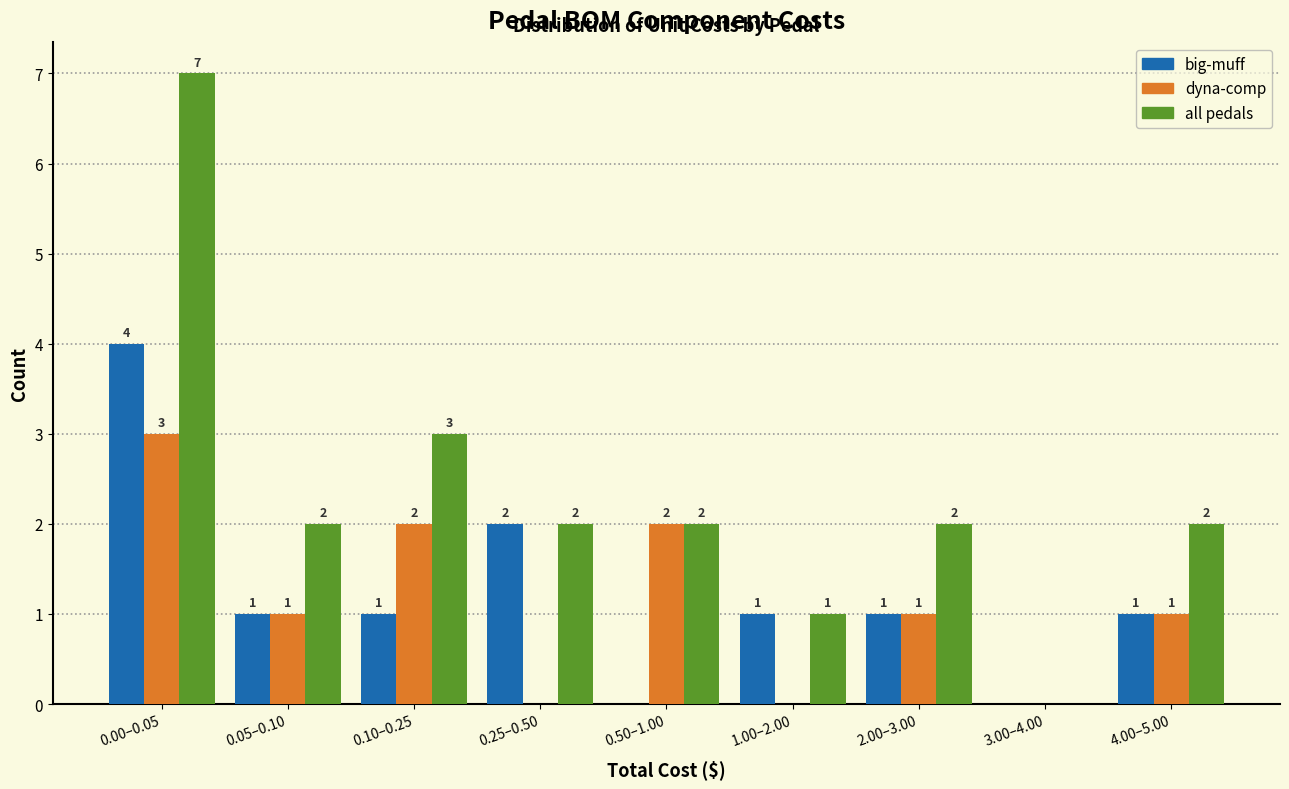

Reading left to right, transcribe all the data shown in this chart.

big-muff: 0.00–0.05=4	0.05–0.10=1	0.10–0.25=1	0.25–0.50=2	0.50–1.00=0	1.00–2.00=1	2.00–3.00=1	3.00–4.00=0	4.00–5.00=1
dyna-comp: 0.00–0.05=3	0.05–0.10=1	0.10–0.25=2	0.25–0.50=0	0.50–1.00=2	1.00–2.00=0	2.00–3.00=1	3.00–4.00=0	4.00–5.00=1
all pedals: 0.00–0.05=7	0.05–0.10=2	0.10–0.25=3	0.25–0.50=2	0.50–1.00=2	1.00–2.00=1	2.00–3.00=2	3.00–4.00=0	4.00–5.00=2